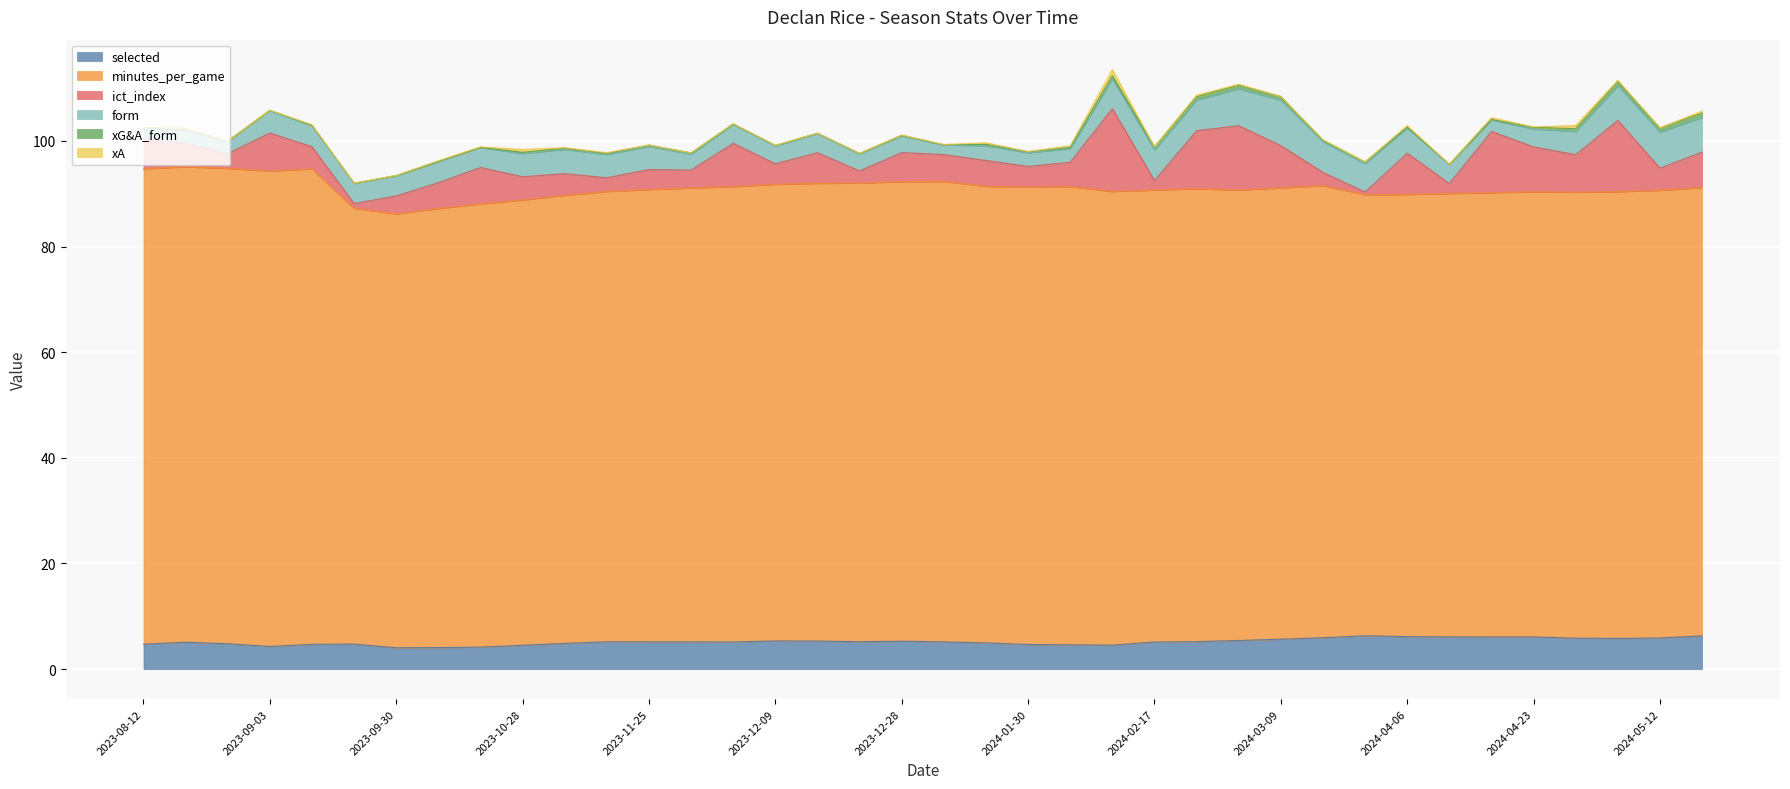

At how many categories does at least one series exceed 84?

31